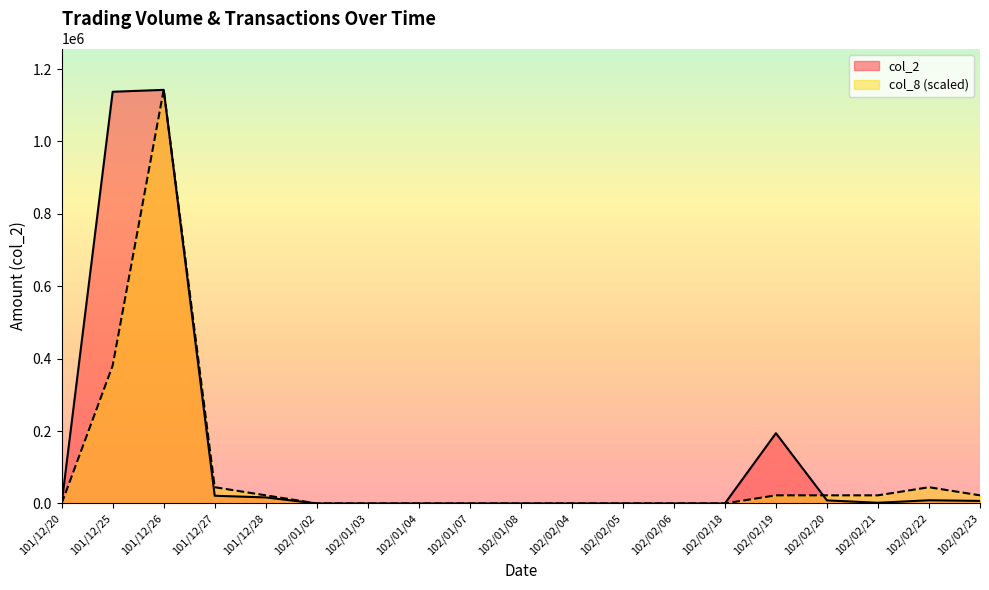

At which label is col_2 closest to 571240?

102/02/19